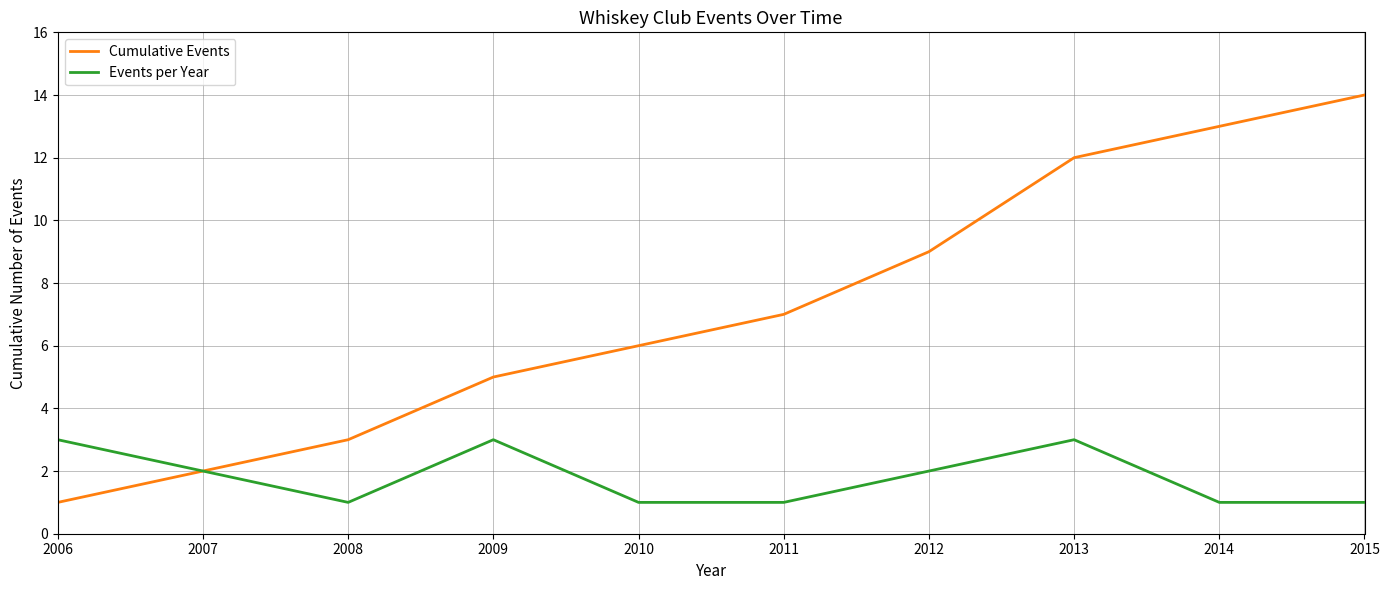

Which series has the widest spread of values?

Cumulative Events